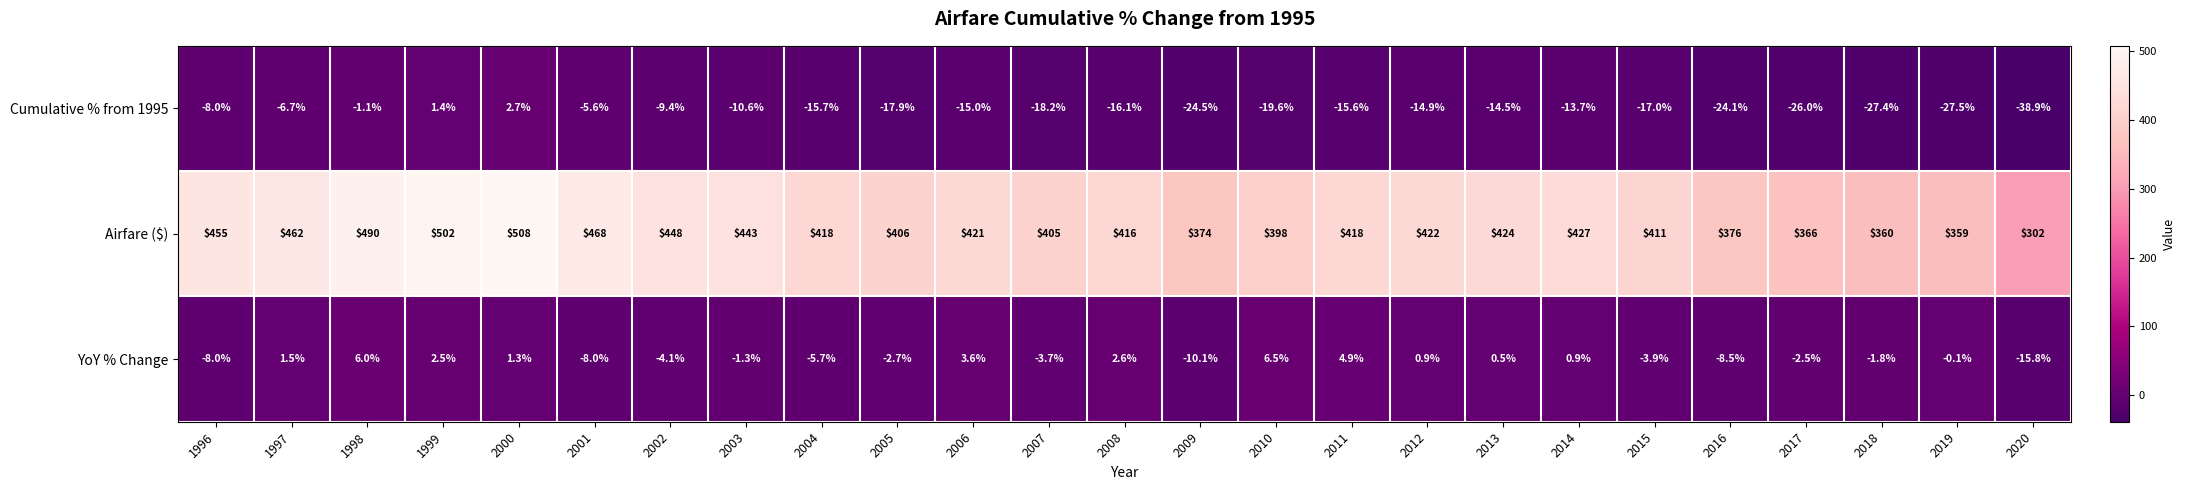

Where is Airfare ($) nearest to the value 405?

2007